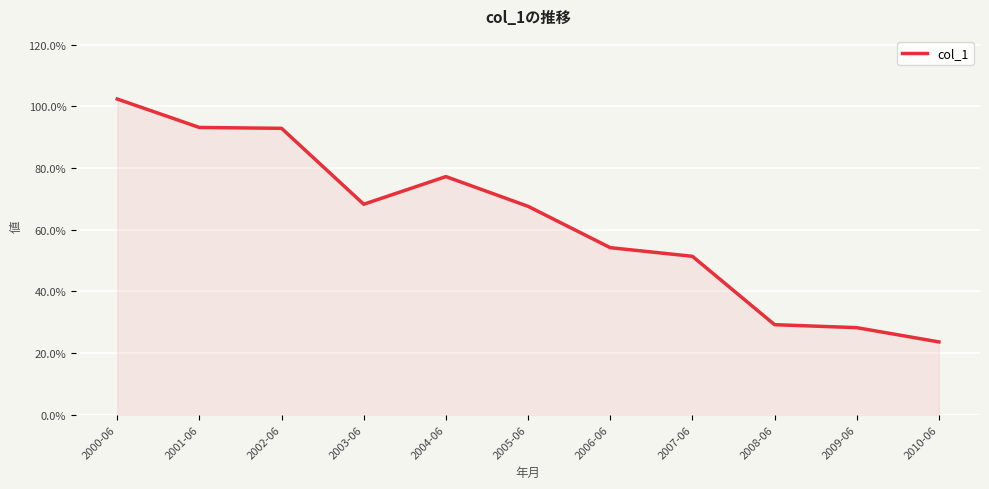

Does the chart display data point markers on the line(s)?

No